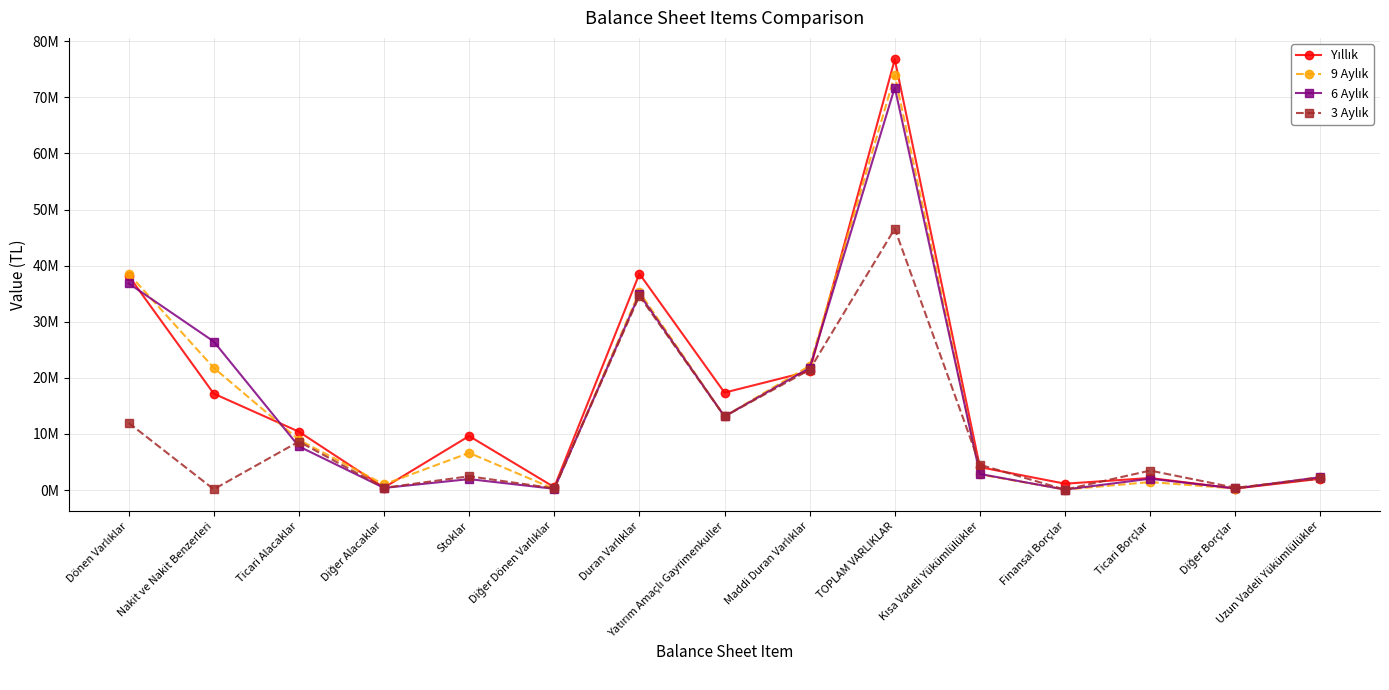

What value does the 6 Aylık series have at Finansal Borçlar, to the nearest 50?

92050